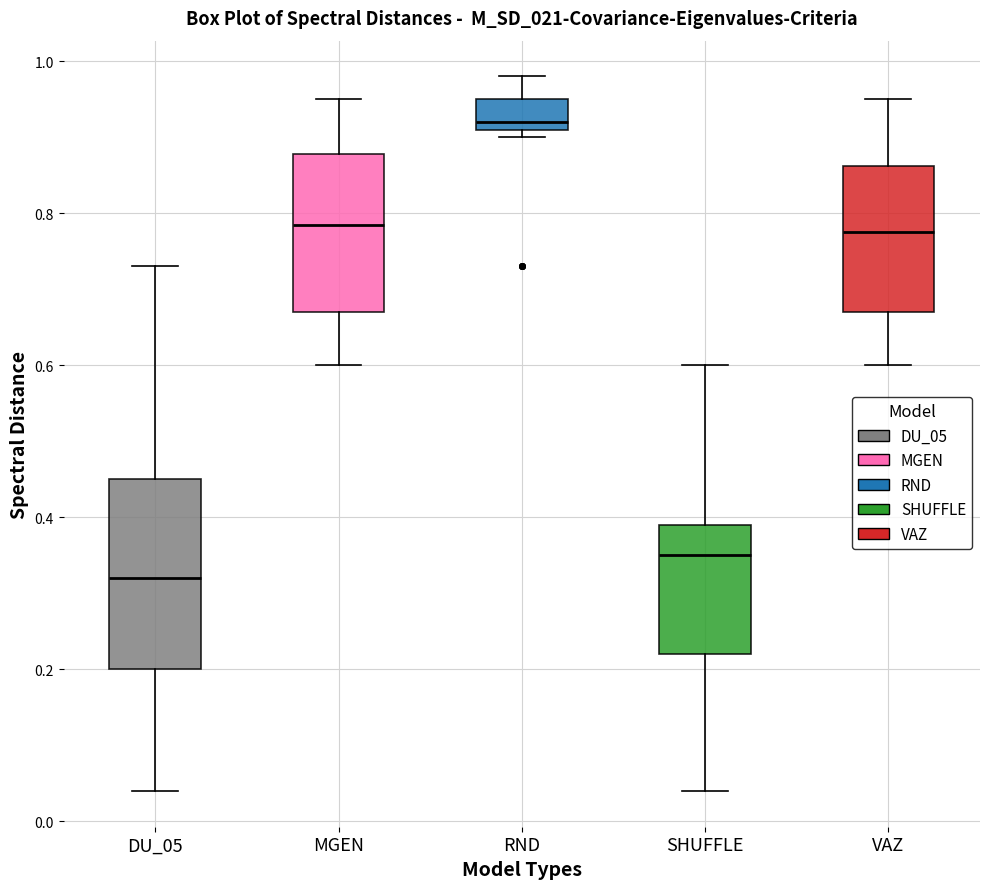

Comparing the boxes themselves (not the whiskers), which one is the tallest?

DU_05